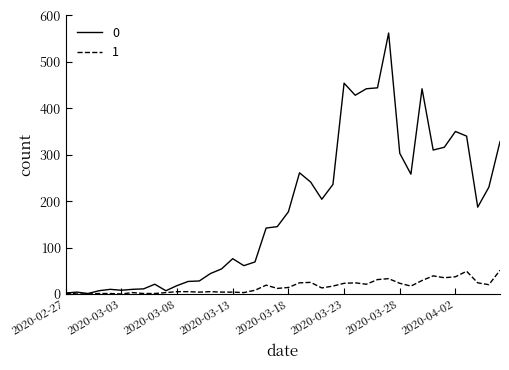

List the series in order of their peak value, lowest first.

1, 0